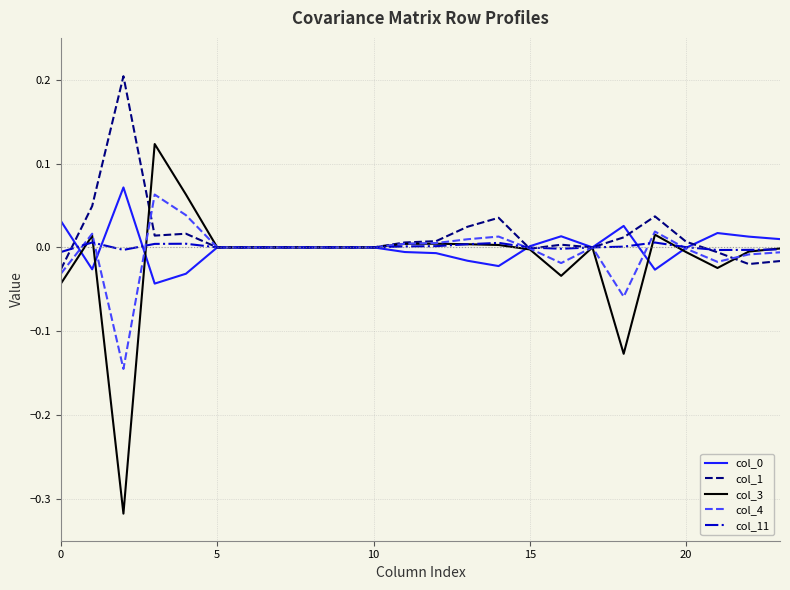

Which series has the widest spread of values?

col_3